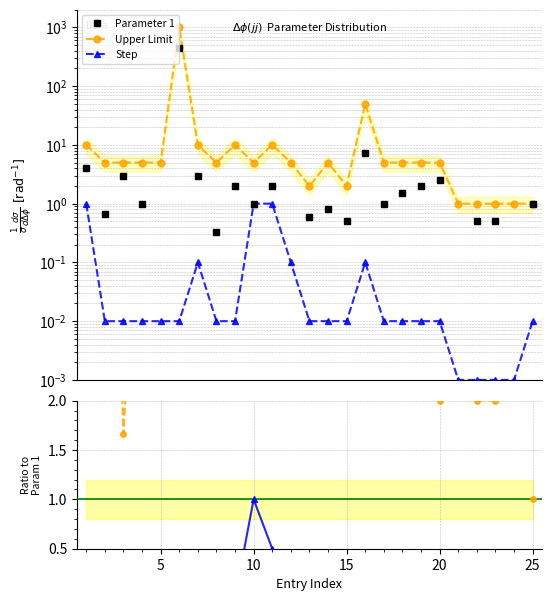

True or false: Parameter 1 and Step intersect in this chart.

False